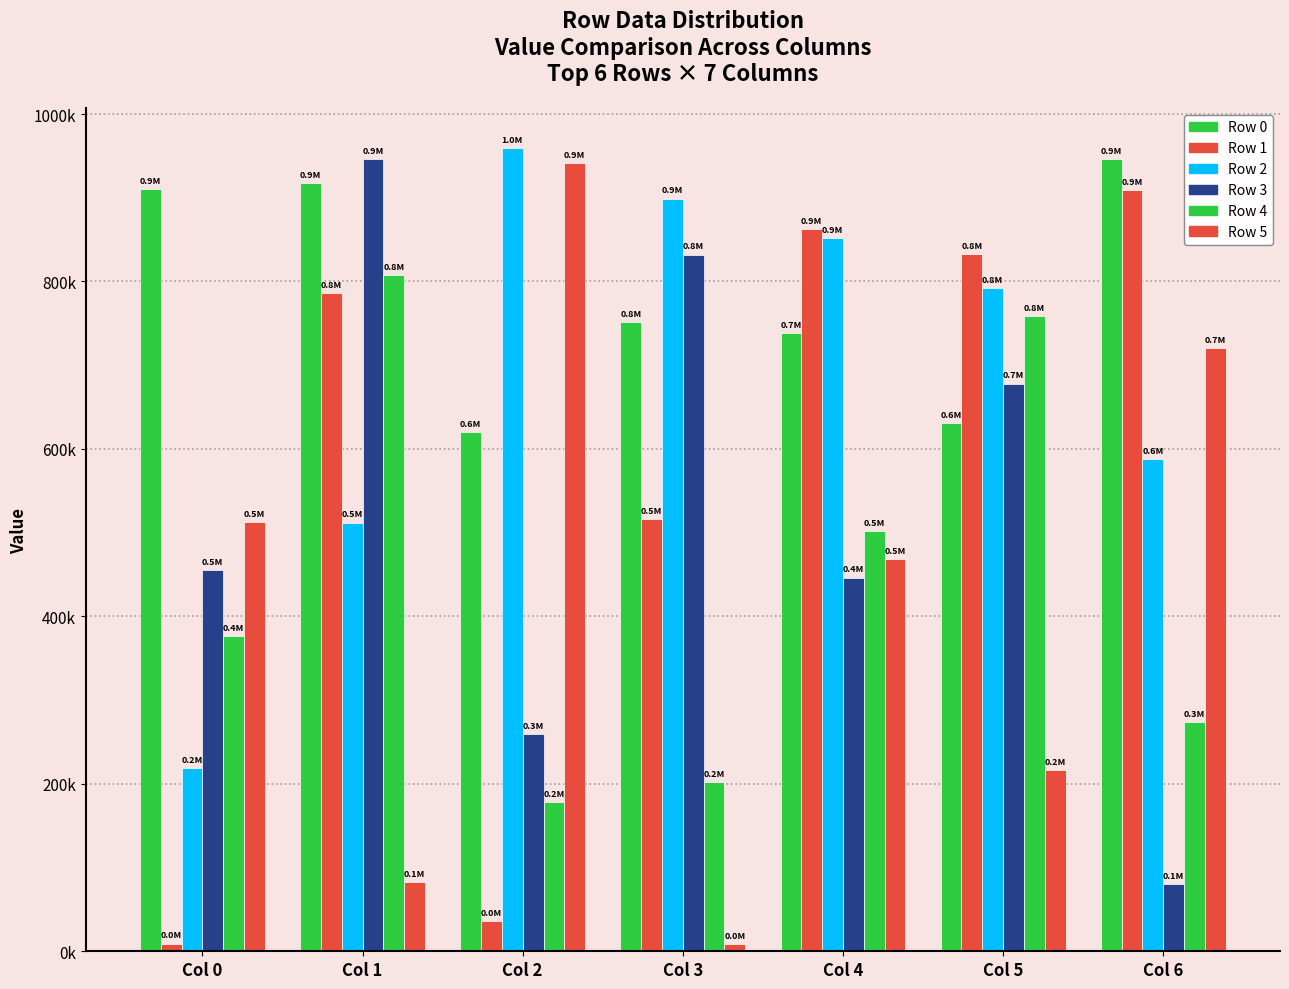

Does the chart contain stacked bars?

No